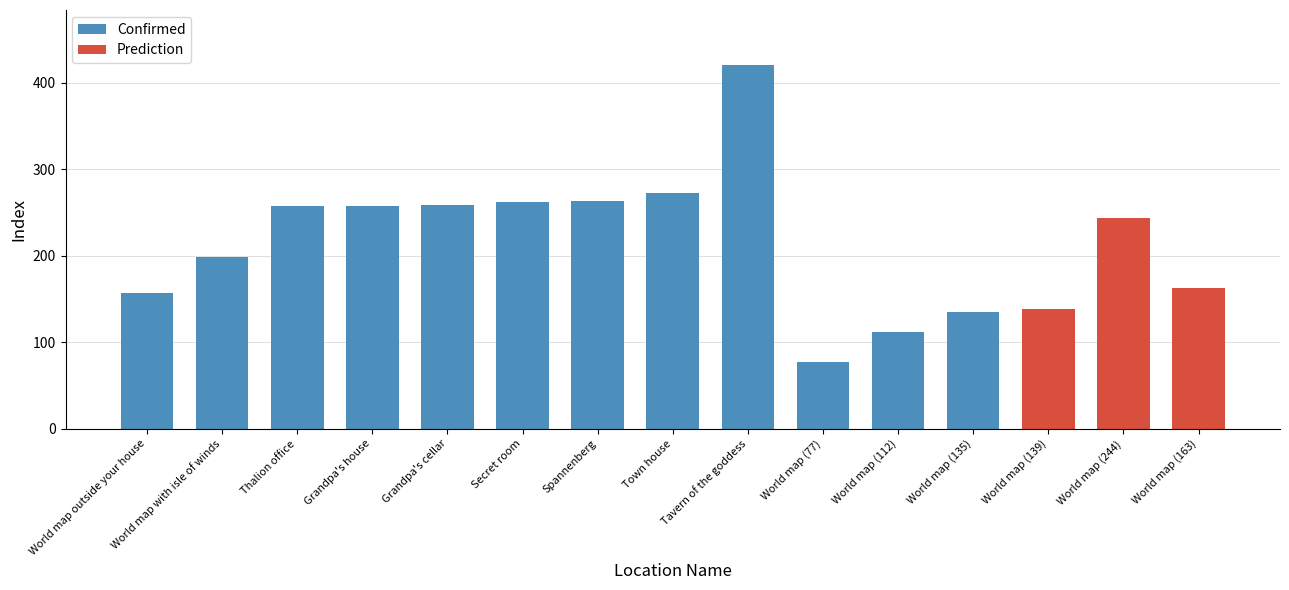

Reading left to right, extract all data points from this chart.

World map outside your house=157	World map with isle of winds=198	Thalion office=257	Grandpa's house=258	Grandpa's cellar=259	Secret room=262	Spannenberg=263	Town house=273	Tavern of the goddess=421	World map (77)=77	World map (112)=112	World map (135)=135	World map (139)=139	World map (244)=244	World map (163)=163